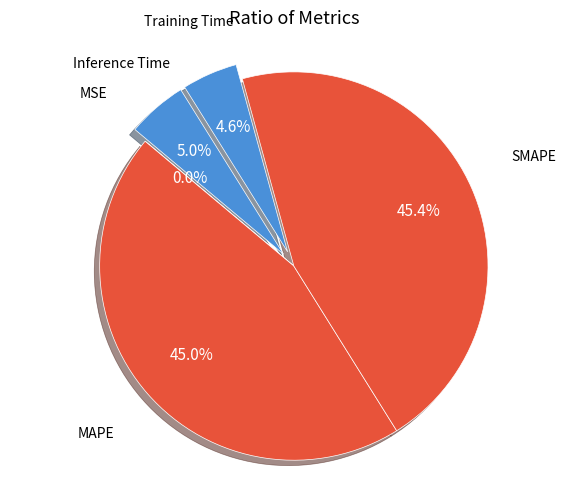

How much of the chart is everything except MAPE?

55.0%